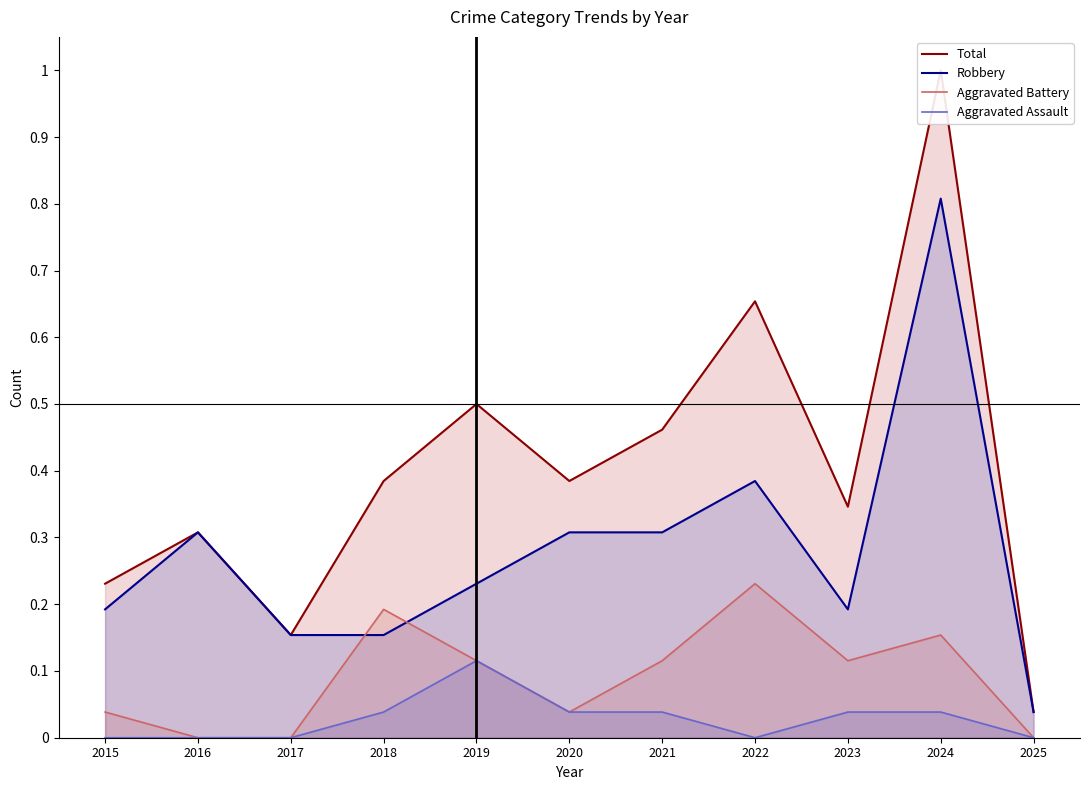

How many distinct data groups are displayed?

4